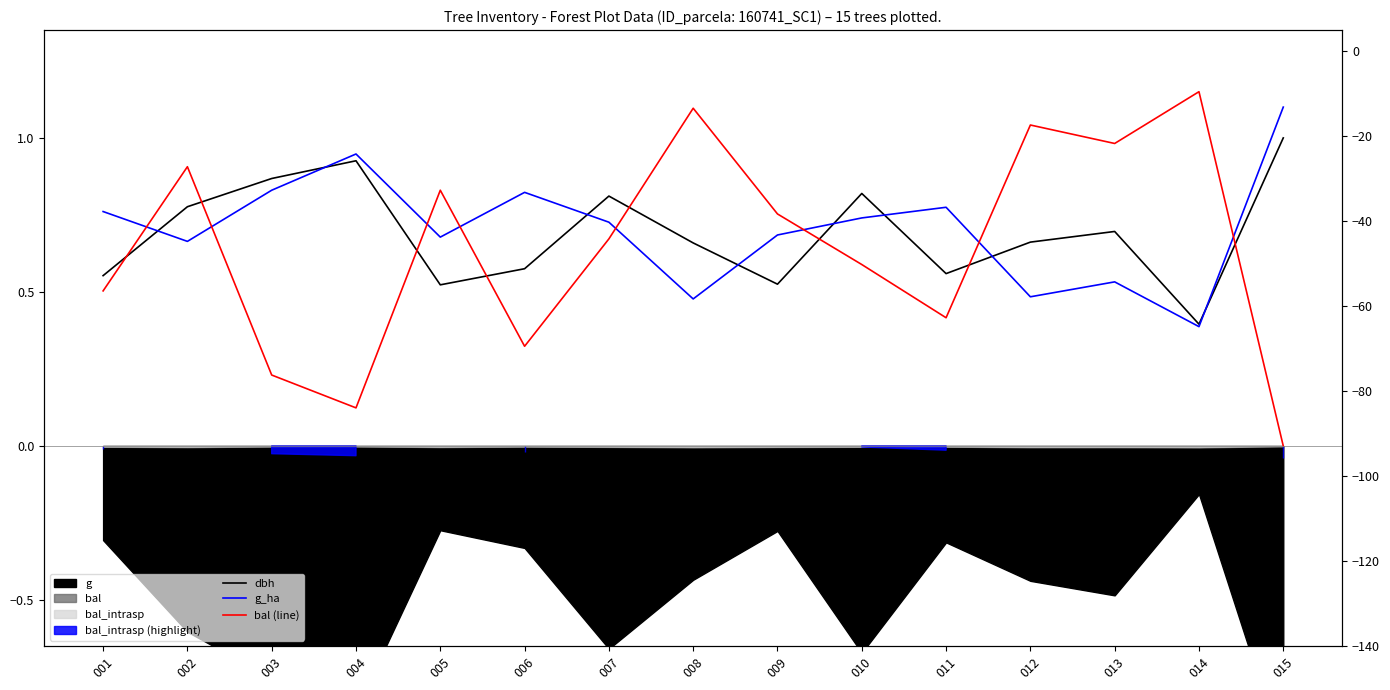

Which series has the largest total across all categories?

g_ha